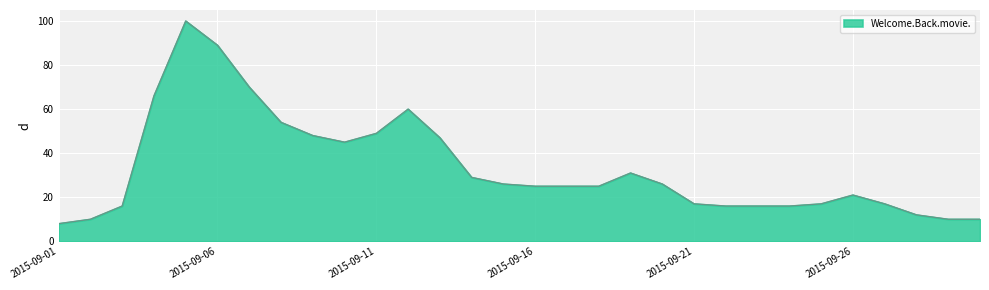

How many lines are shown in the chart?

1